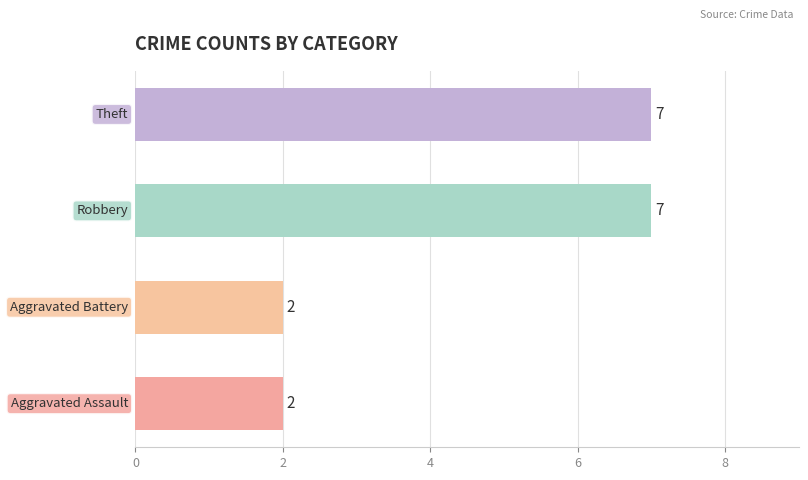

How many values are between 2 and 7?

4